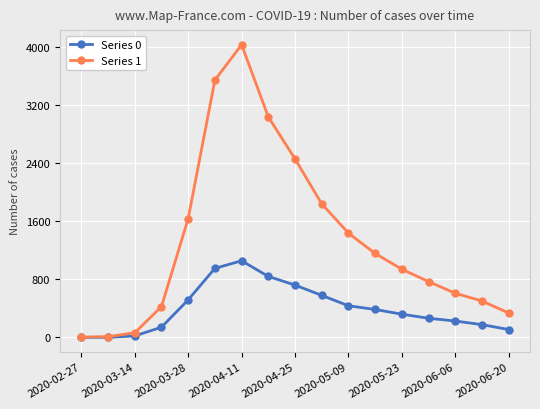

At how many categories does at least one series exceed 1269?

7